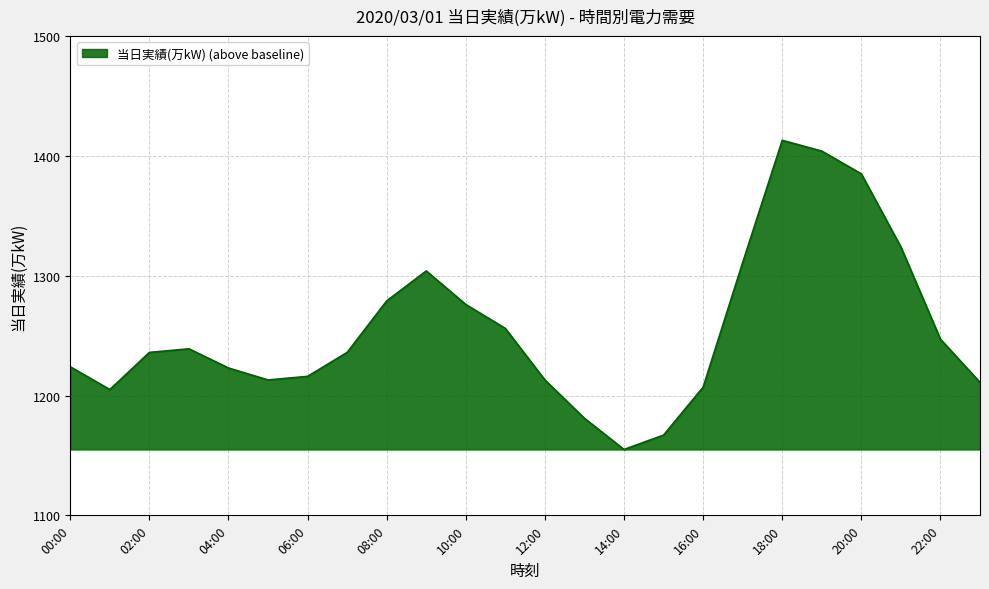

What is the minimum value shown in the chart?

1155